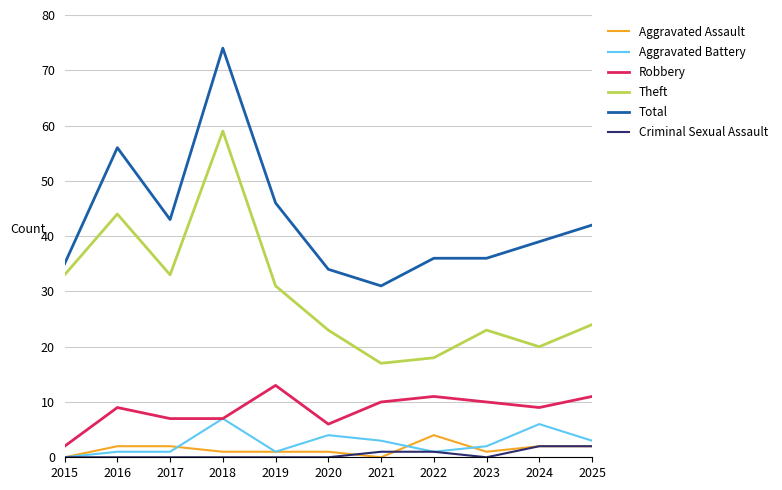

The value of Theft at 2015 is 49. True or false?

False